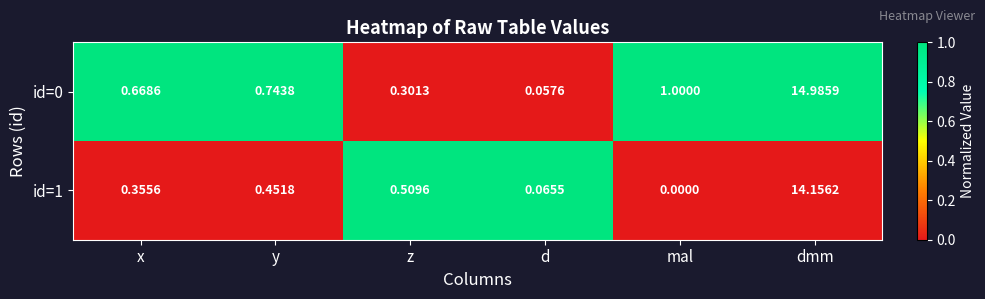

At which label does id=1 reach its peak?

dmm